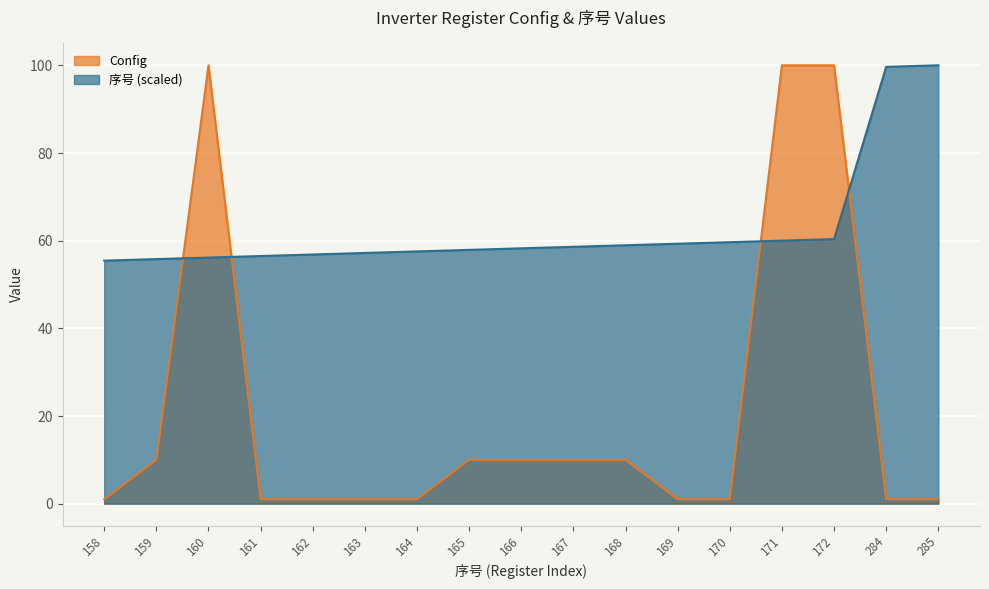

Which label corresponds to the largest value in the chart?

160